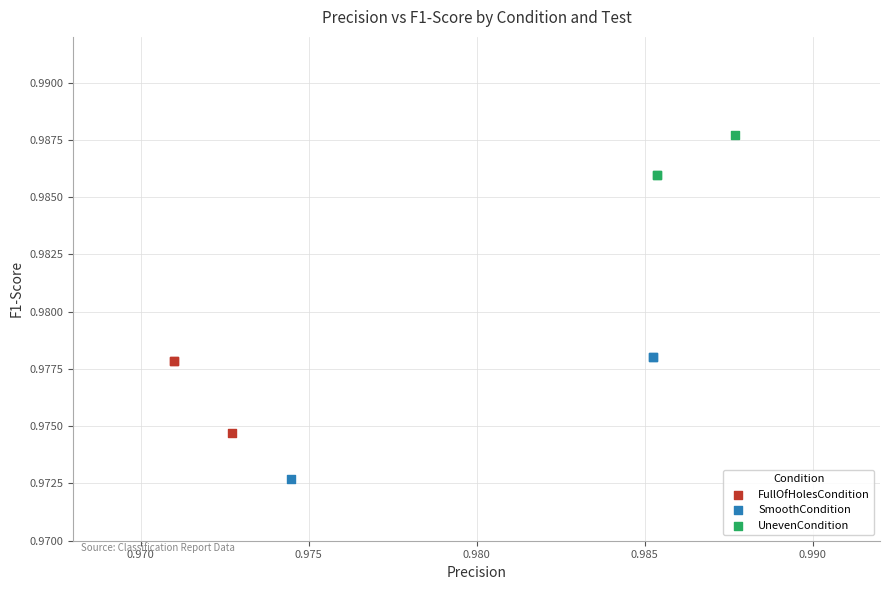

Which series has the widest spread of Y values?

SmoothCondition